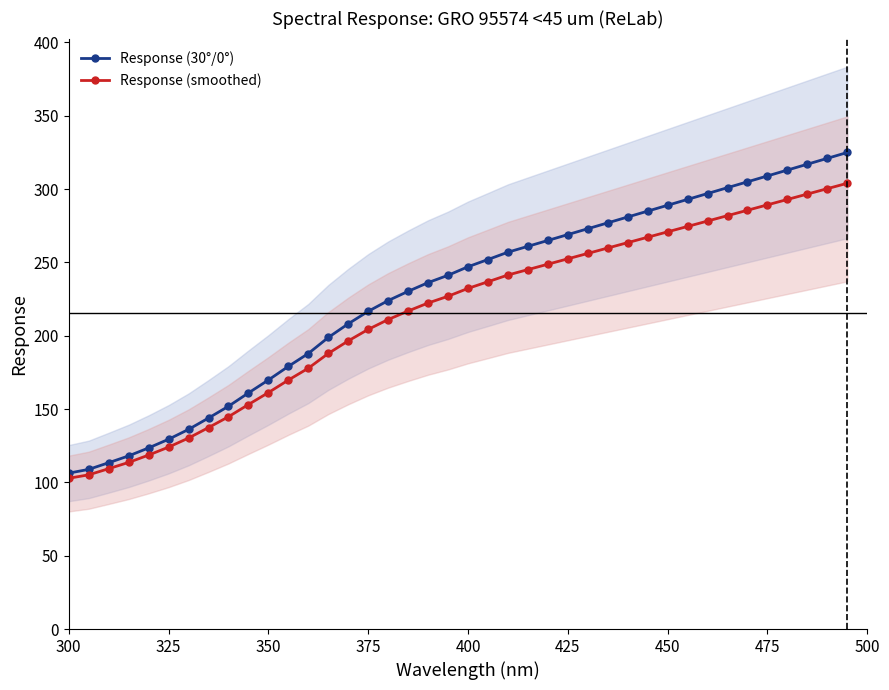

Is it true that Response (30°/0°) equals 424.9 at 425?

False